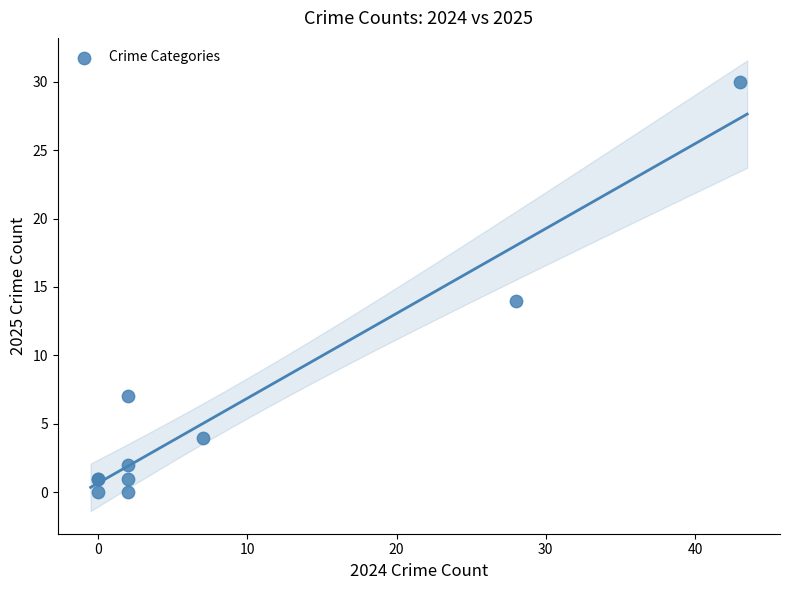

What Y value in the scatter plot is closest to 15?

14